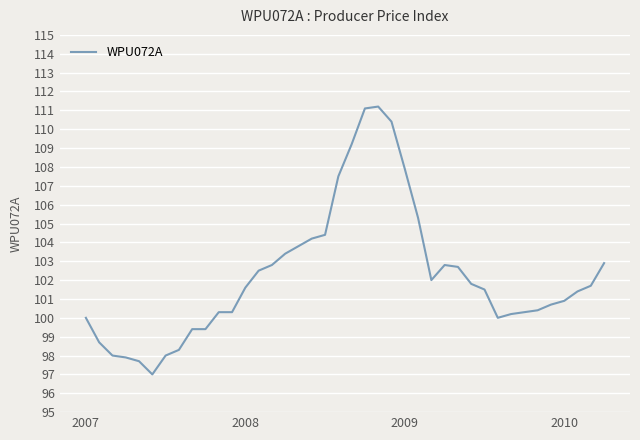

What is the difference between the maximum and minimum values?

14.2